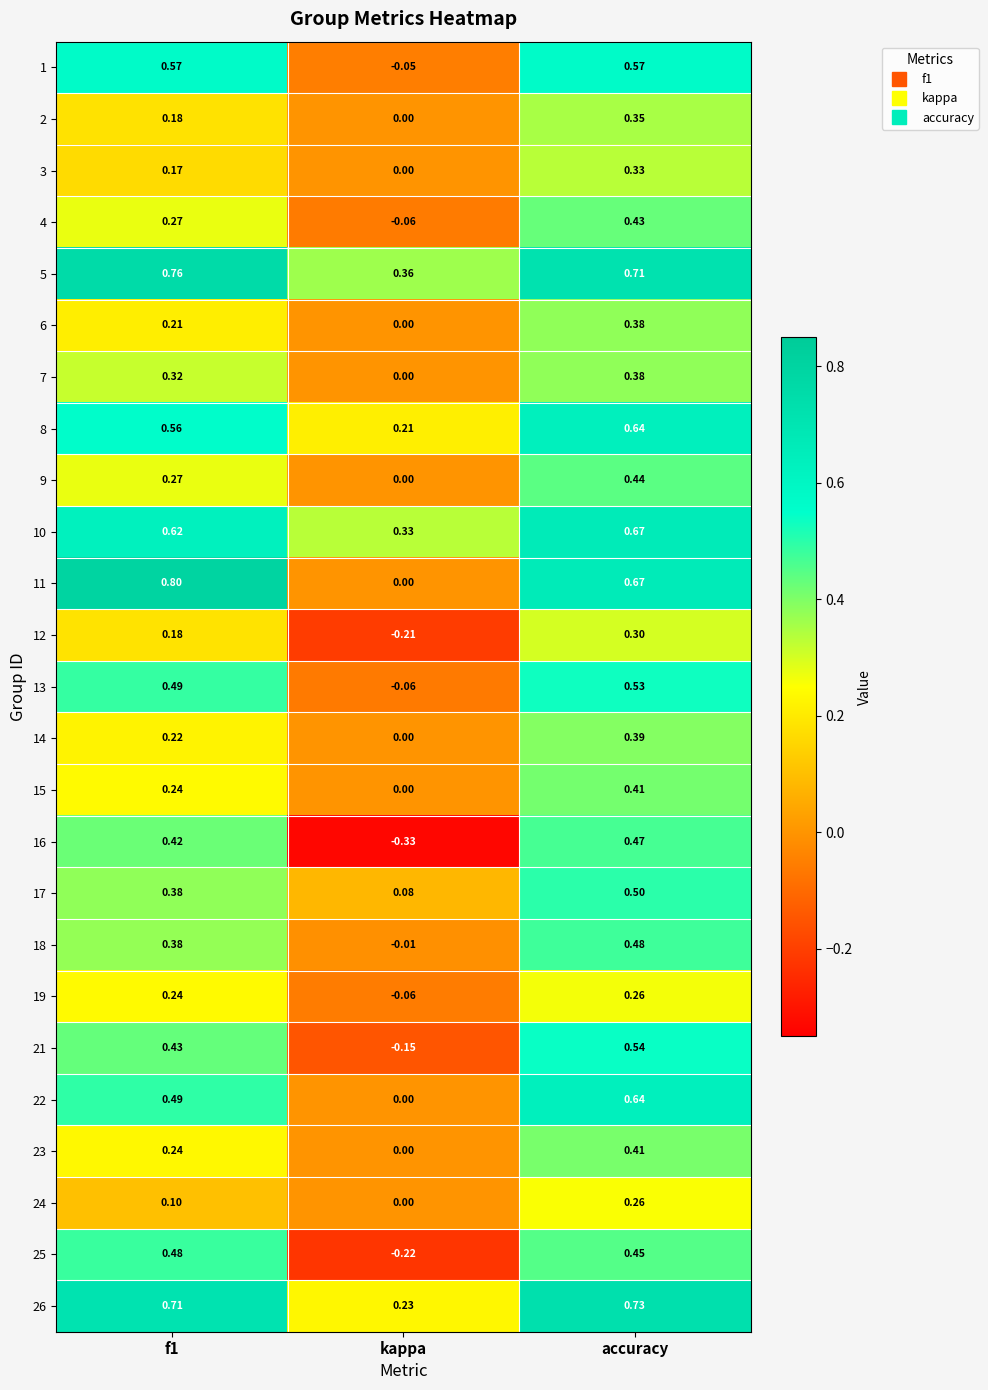

Is the value of 18 at f1 greater than the value of 21 at accuracy?

No